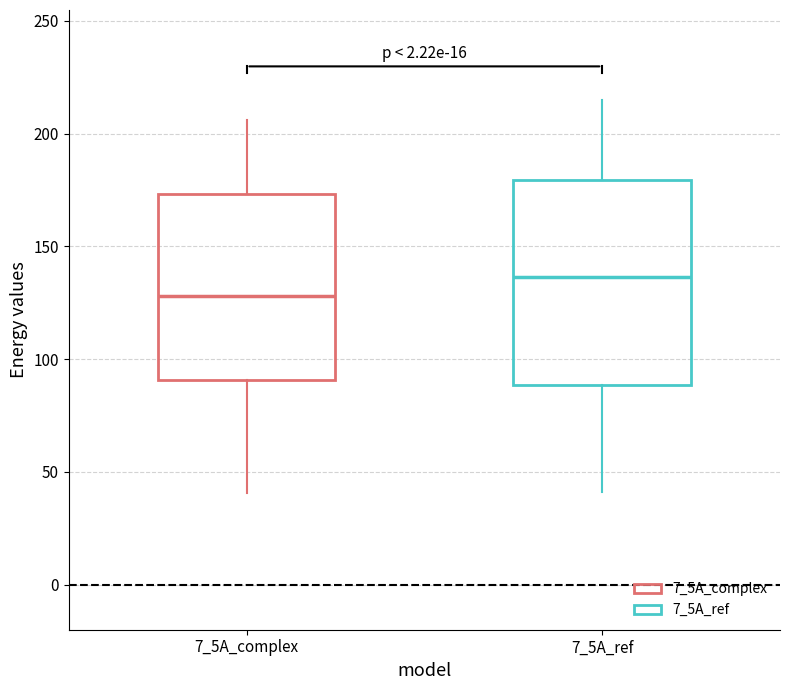

Reading left to right, transcribe this box plot: for each box, give where its median line is, the range the box spans, and where its two whiskers end, as read against the y-axis. The values are not printed on the chart, so give them approximately, as read against the axis.

7_5A_complex: median 130, box 90 to 175, whiskers 40 to 205
7_5A_ref: median 135, box 90 to 180, whiskers 40 to 215